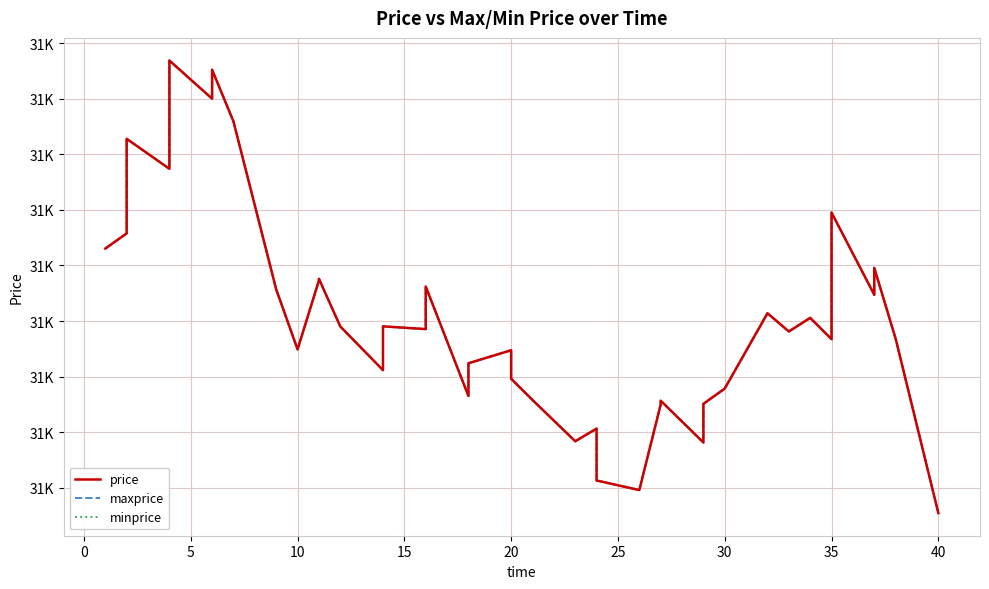

What is the highest value of the price series?

31067.2